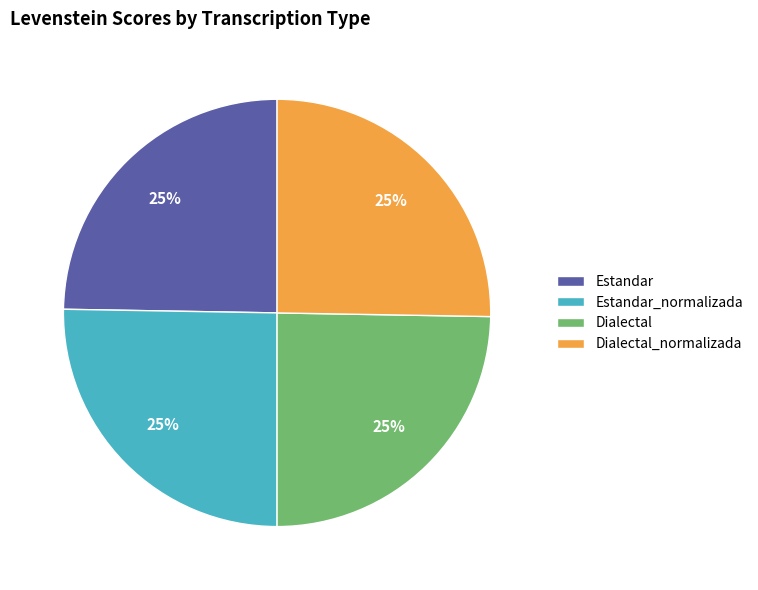

To the nearest percent, what is the average slice percentage?

25%